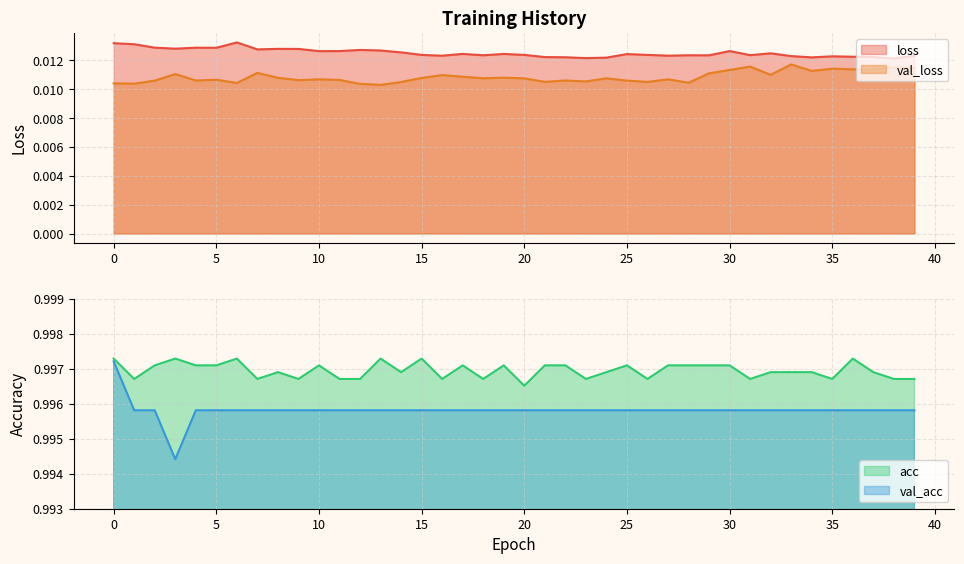

Which series has the largest total across all categories?

acc